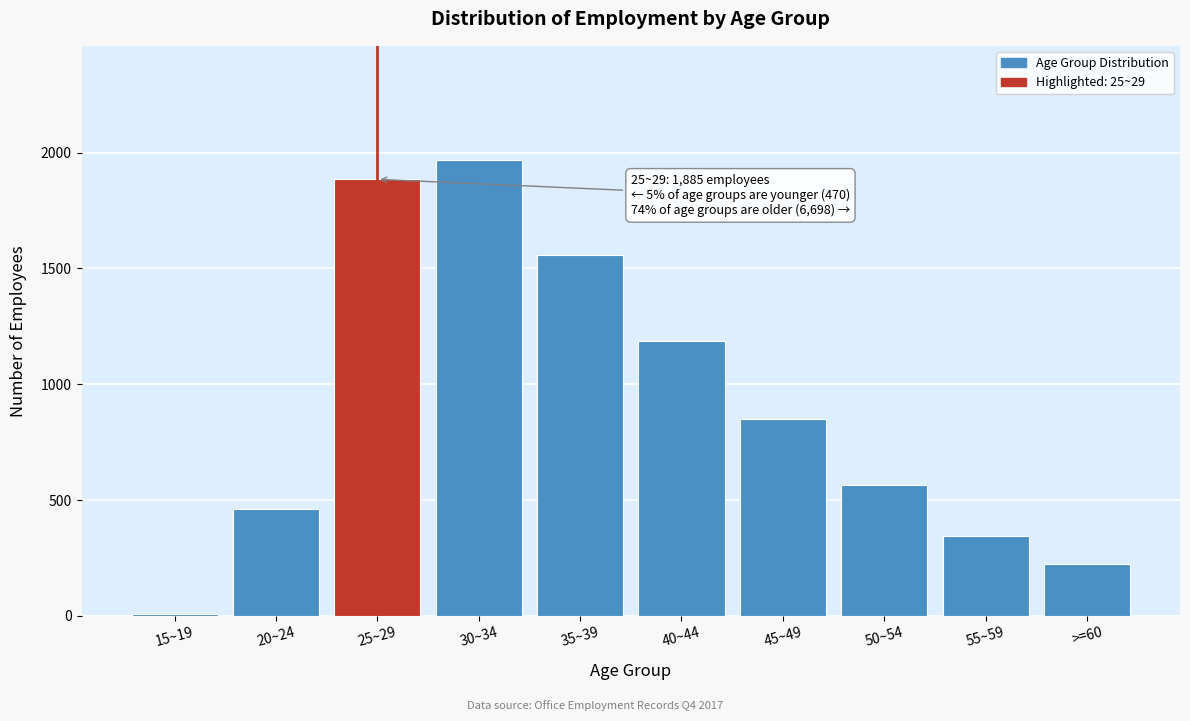

Reading left to right, transcribe all the data shown in this chart.

15~19=7	20~24=463	25~29=1885	30~34=1969	35~39=1556	40~44=1188	45~49=851	50~54=565	55~59=346	>=60=223